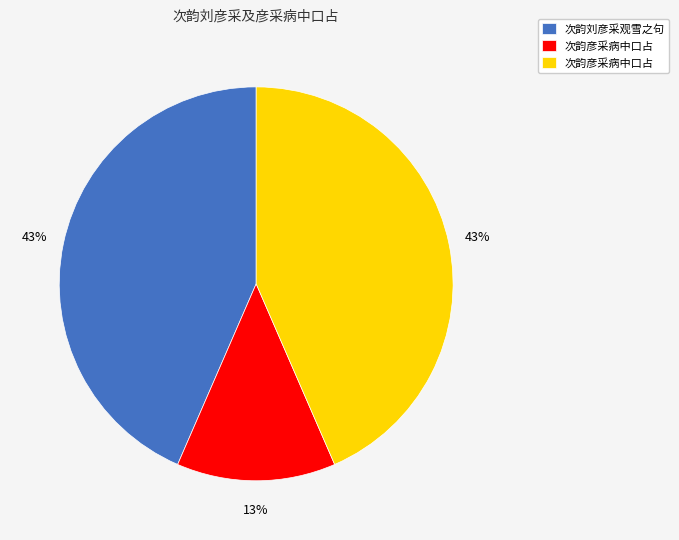

Does any single category account for the majority?

No